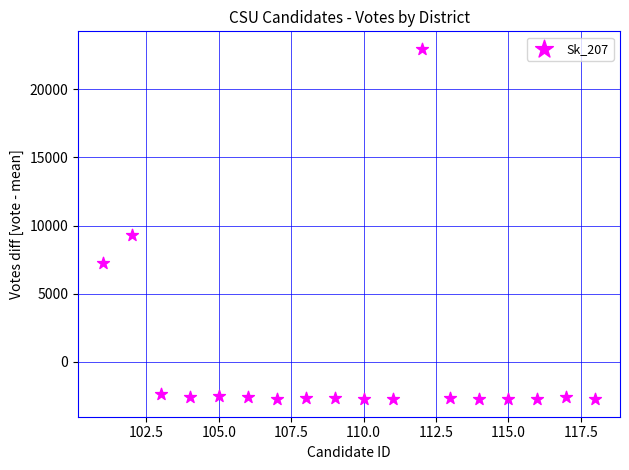

What Y value in the scatter plot is closest to 10109?

9304.1